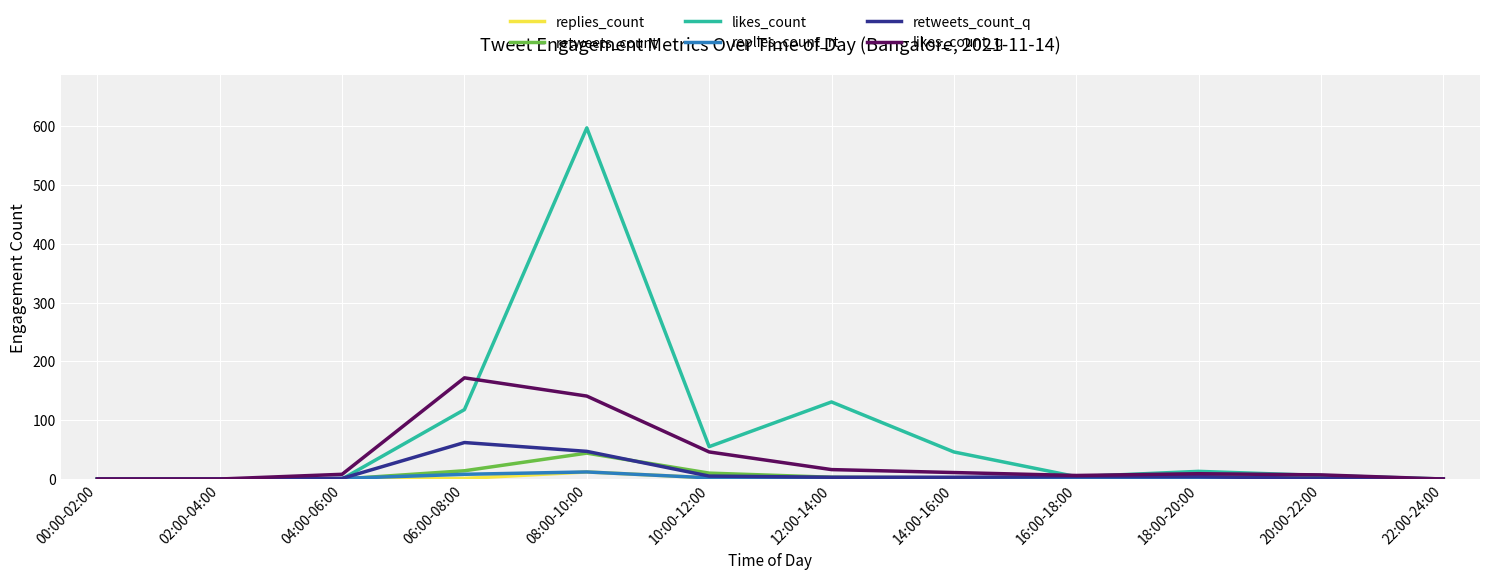

What is the sum of the likes_count_q values at 06:00-08:00 and 22:00-24:00?

172